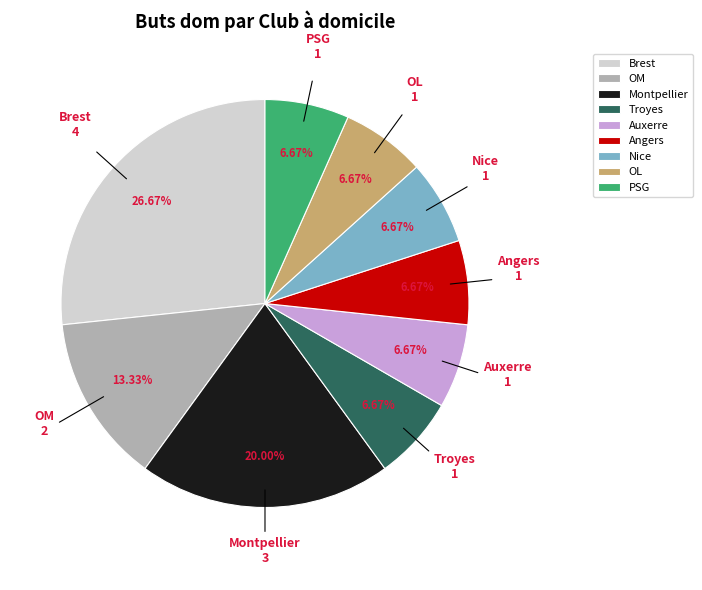

Approximately how many times larger is the value at OL compared to Montpellier?

0.3